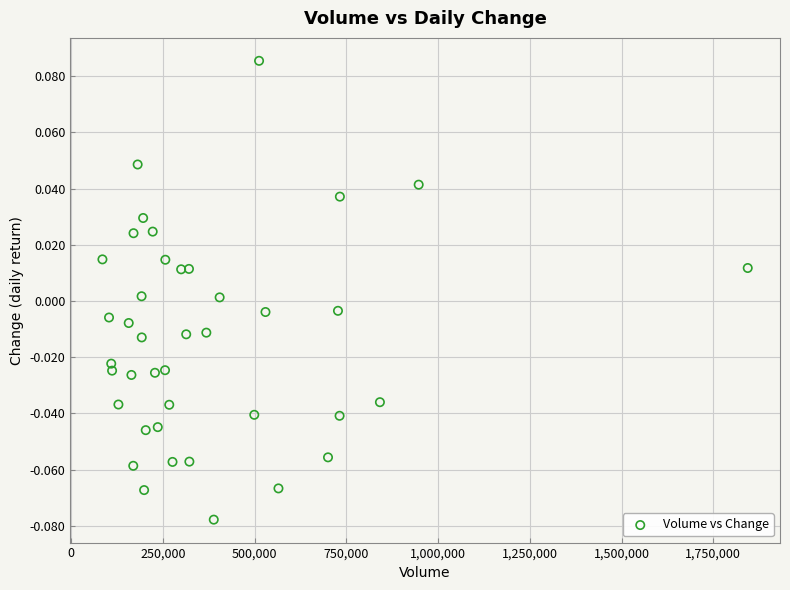

What is the range of X values (max minus min)?

1758747.0